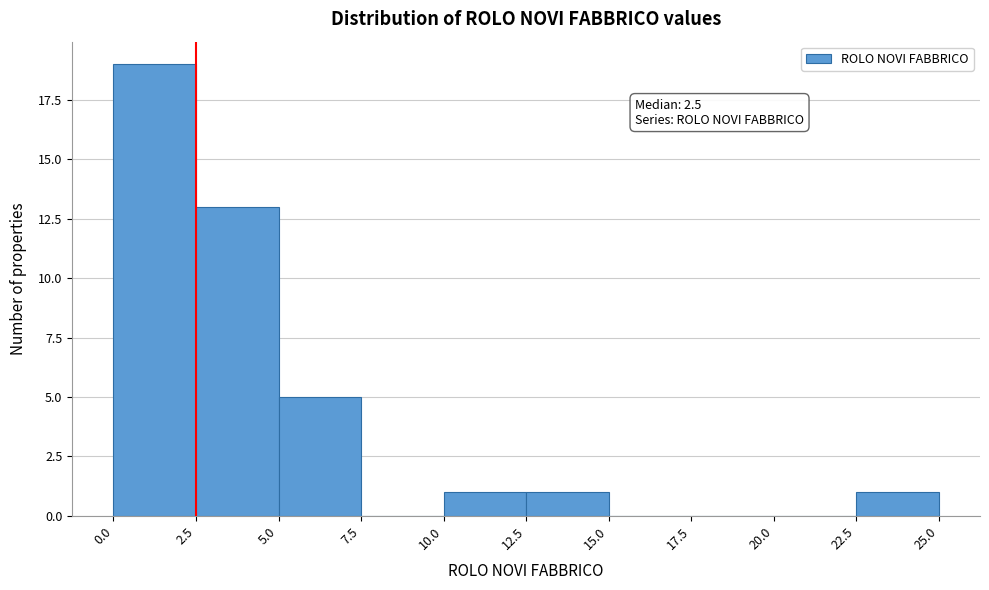

Over which range of the x-axis is the bar tallest?

0.0 to 2.5